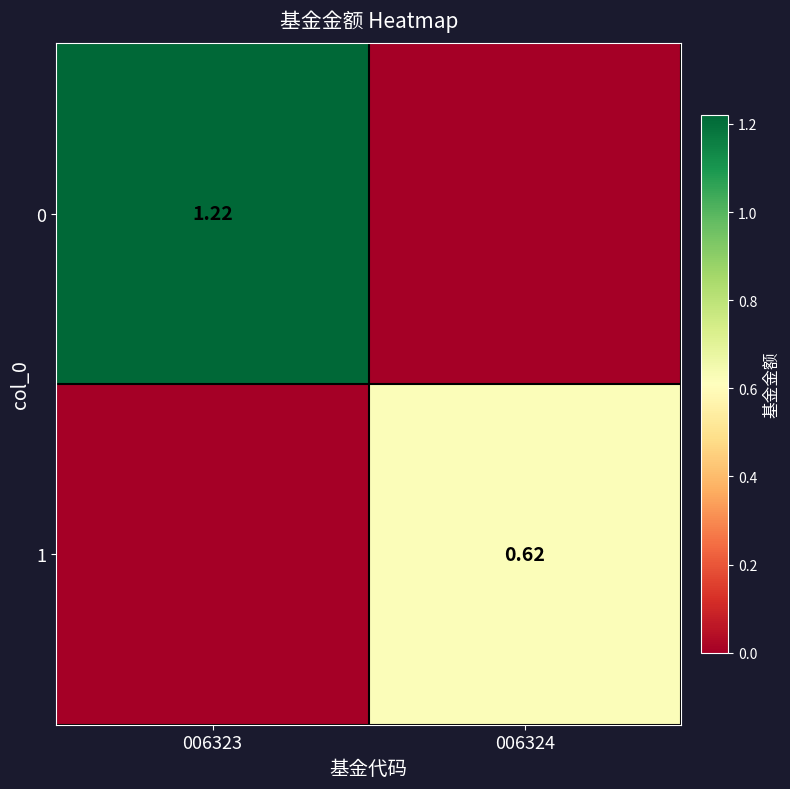

At which category is the sum across all series the highest?

006323